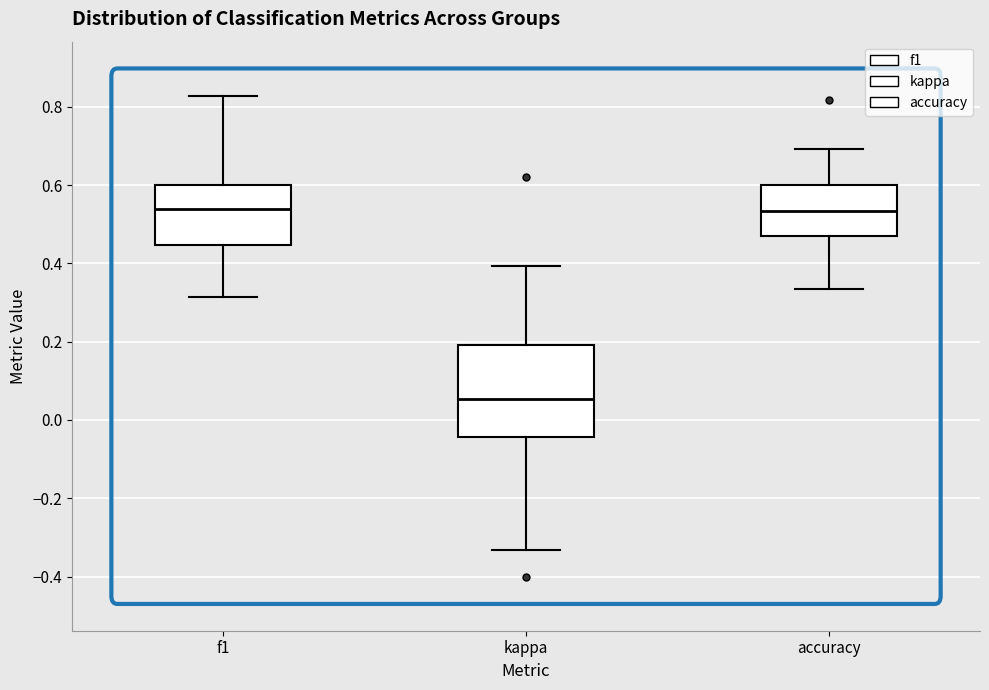

Reading left to right, transcribe this box plot: for each box, give where its median line is, the range the box spans, and where its two whiskers end, as read against the y-axis. The values are not printed on the chart, so give them approximately, as read against the axis.

f1: median 0.54, box 0.44 to 0.60, whiskers 0.32 to 0.82
kappa: median 0.06, box -0.04 to 0.20, whiskers -0.34 to 0.40
accuracy: median 0.54, box 0.48 to 0.60, whiskers 0.34 to 0.70